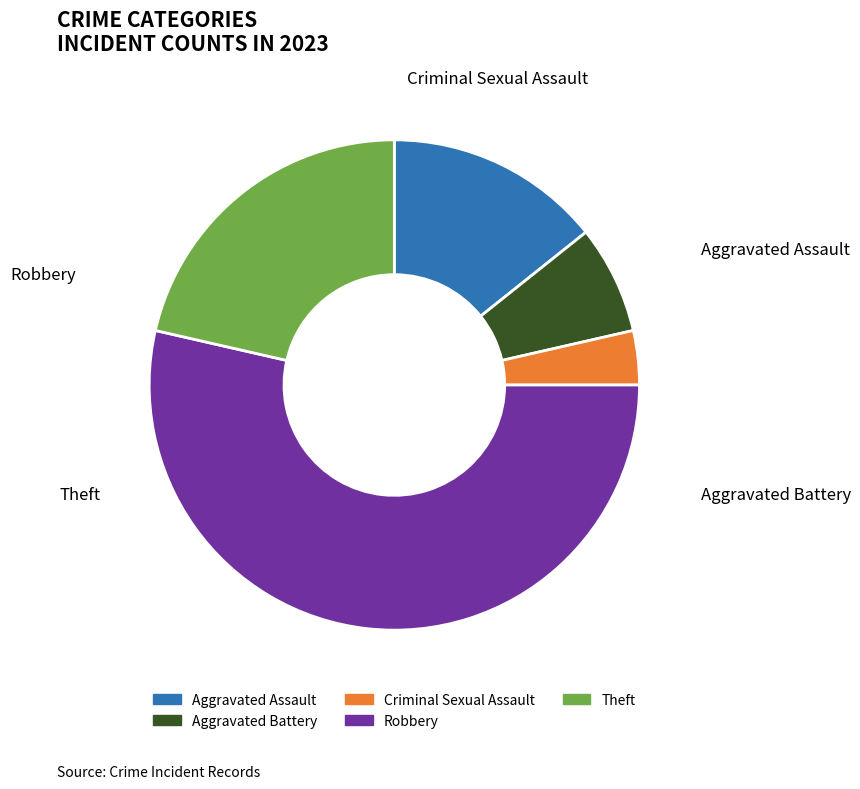

To the nearest percent, what is the combined percentage of Robbery and Aggravated Battery?

61%